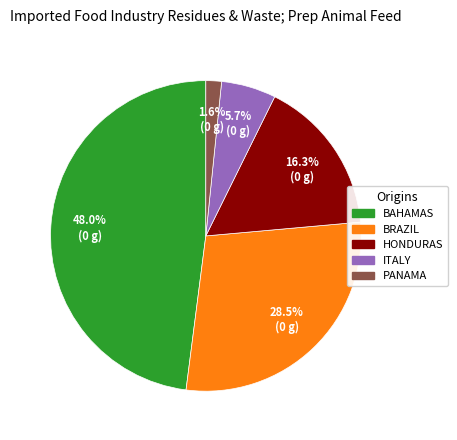

Is there a majority slice in this chart?

No